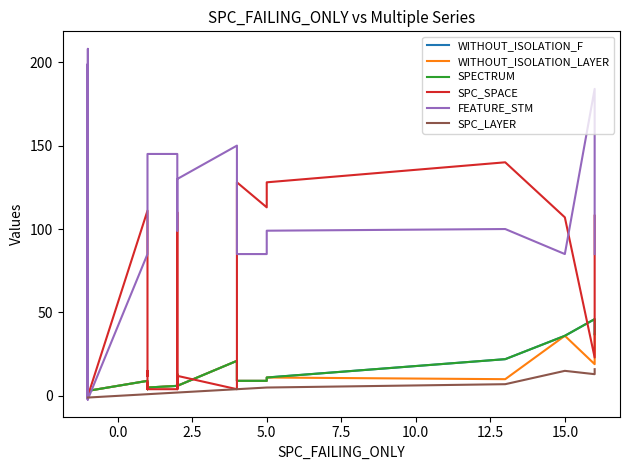

Which series has the widest spread of values?

FEATURE_STM